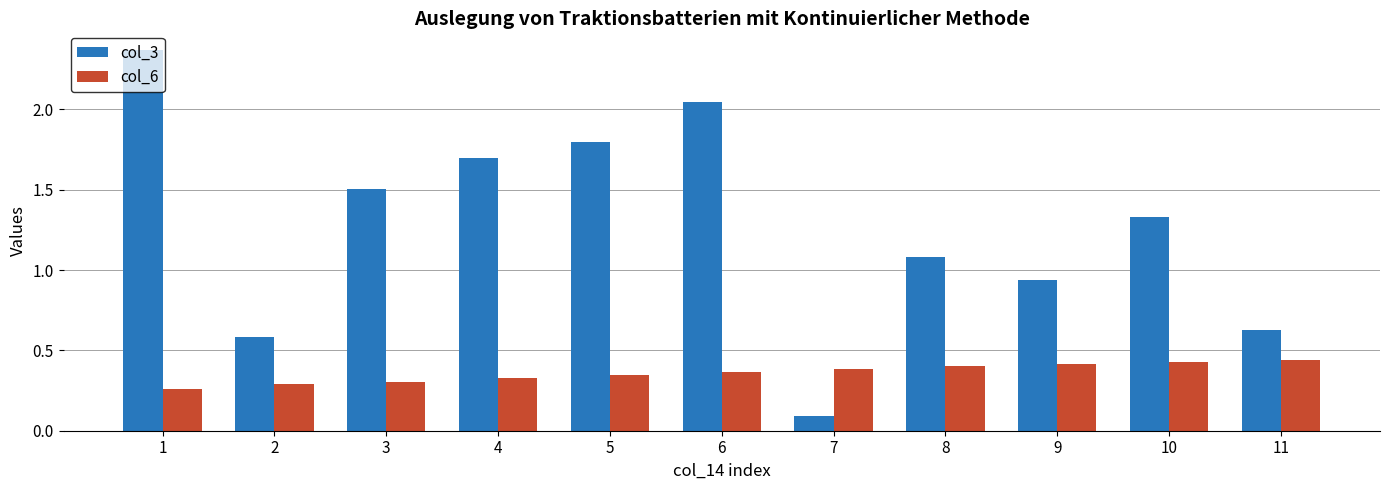

Which series changed the most between 1 and 11?

col_3